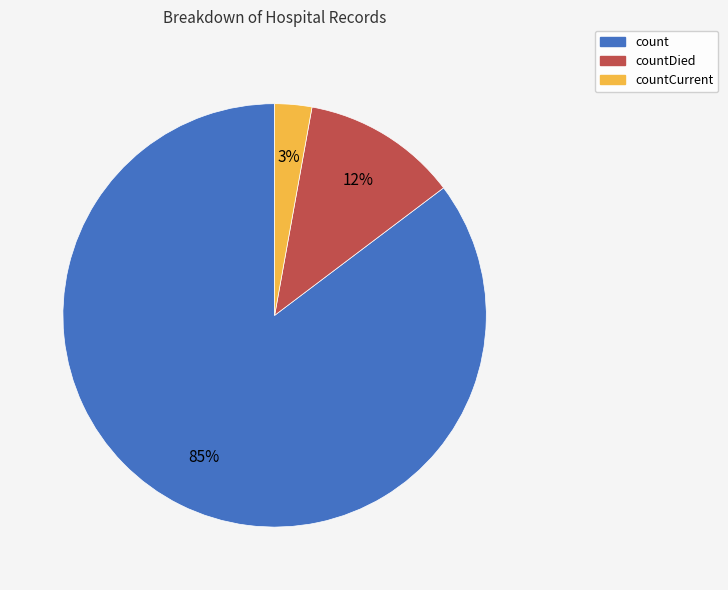

To the nearest percent, what is the average slice percentage?

33%